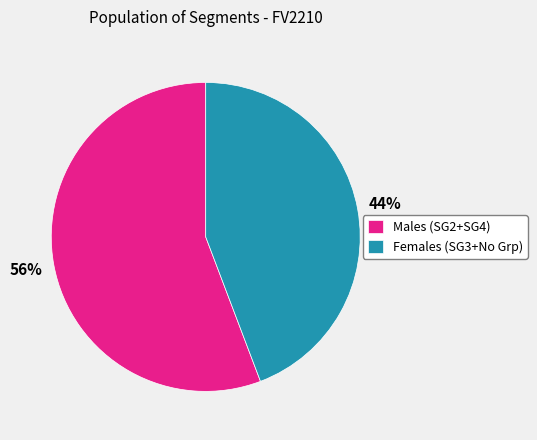

Is there a majority slice in this chart?

Yes